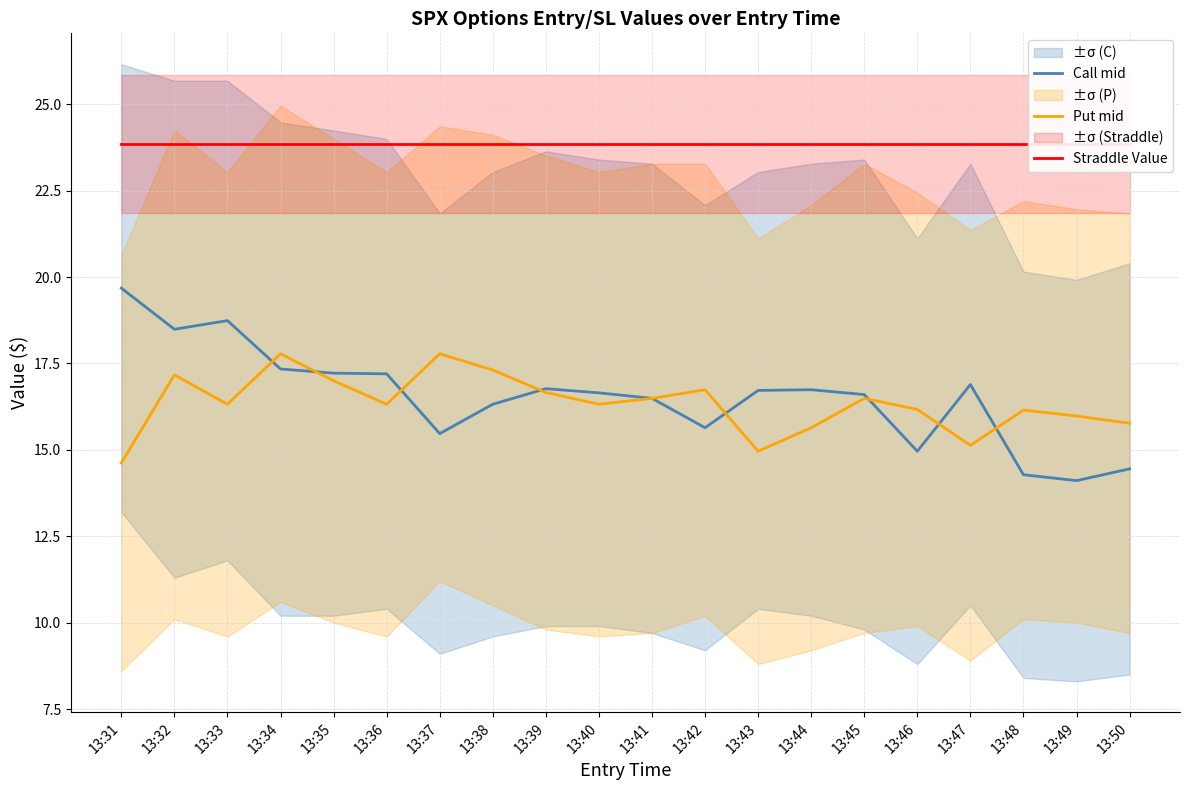

The value of Call mid at 13:31 is 32.2. True or false?

False